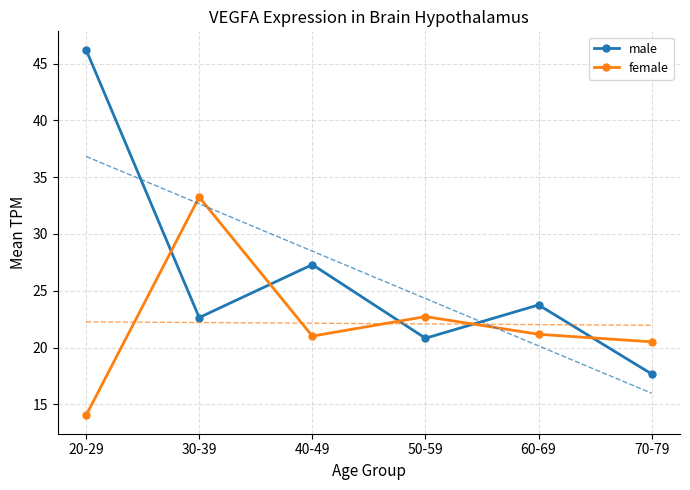

At how many categories does at least one series exceed 35?

1